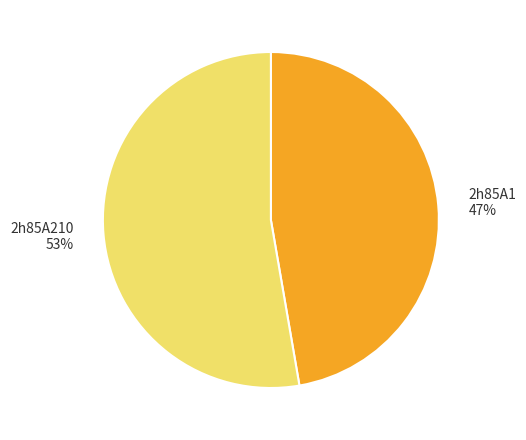

How many slices are in this pie chart?

2